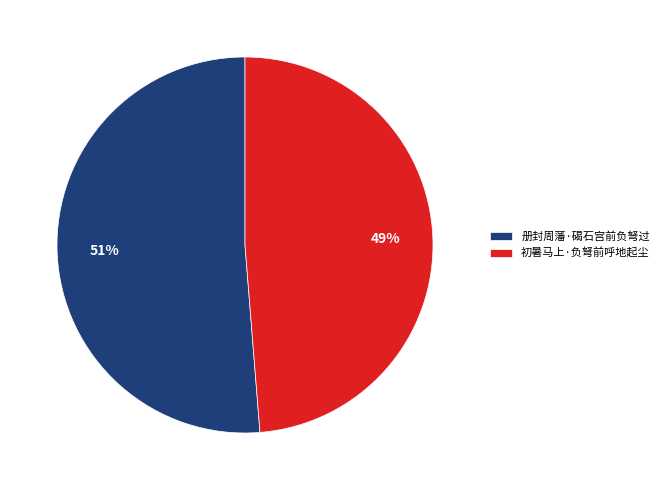

To the nearest percent, what is the average slice percentage?

50%